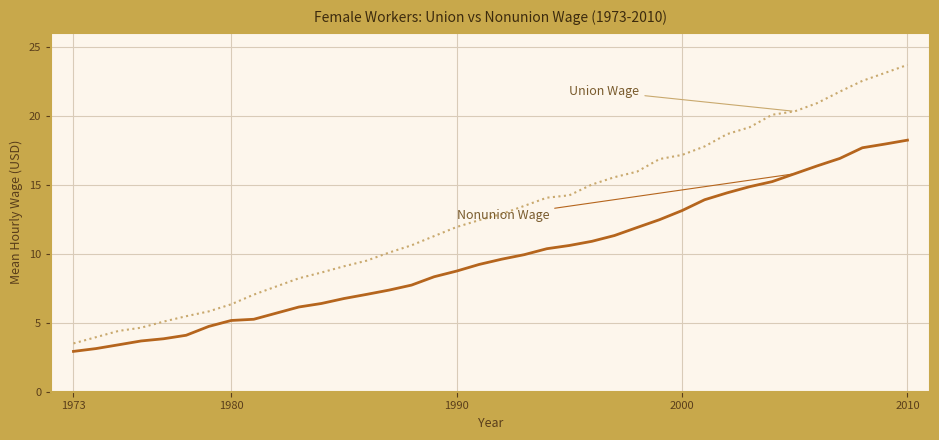

What is the maximum value shown in the chart?

23.7